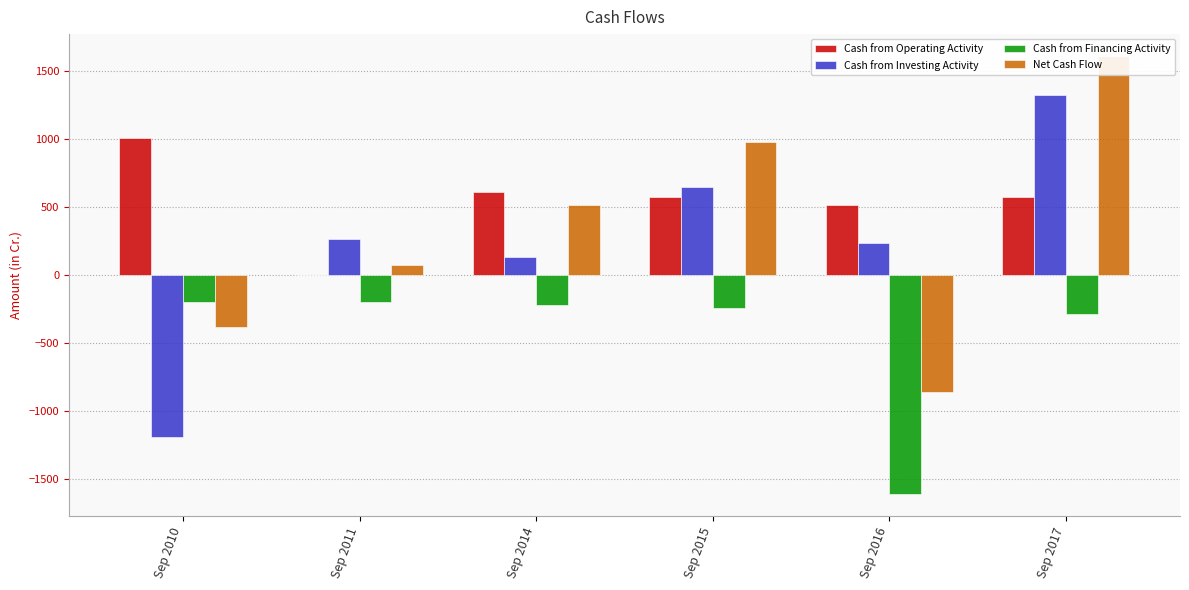

Is it true that Cash from Operating Activity equals 399 at Sep 2017?

False